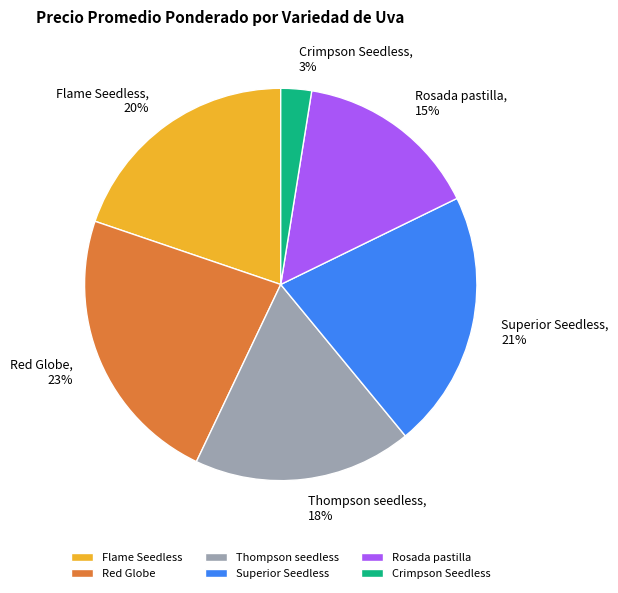

What percentage is the Red Globe slice, to the nearest percent?

23%